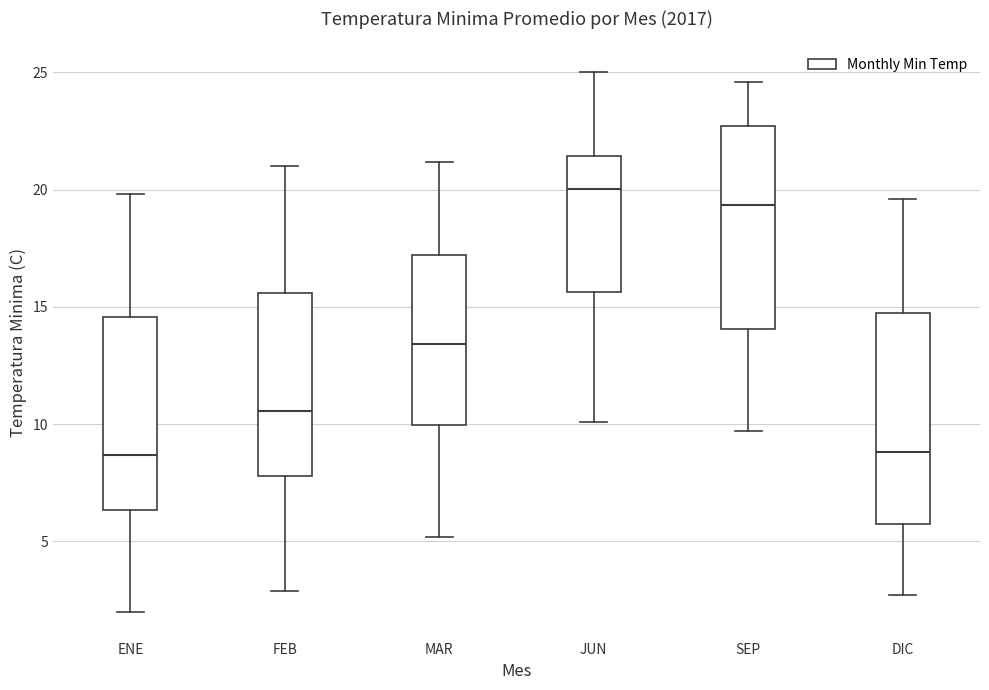

Reading left to right, transcribe this box plot: for each box, give where its median line is, the range the box spans, and where its two whiskers end, as read against the y-axis. The values are not printed on the chart, so give them approximately, as read against the axis.

ENE: median 8.5, box 6.5 to 14.5, whiskers 2.0 to 20.0
FEB: median 10.5, box 8.0 to 15.5, whiskers 3.0 to 21.0
MAR: median 13.5, box 10.0 to 17.0, whiskers 5.0 to 21.0
JUN: median 20.0, box 15.5 to 21.5, whiskers 10.0 to 25.0
SEP: median 19.5, box 14.0 to 22.5, whiskers 9.5 to 24.5
DIC: median 9.0, box 5.5 to 14.5, whiskers 2.5 to 19.5